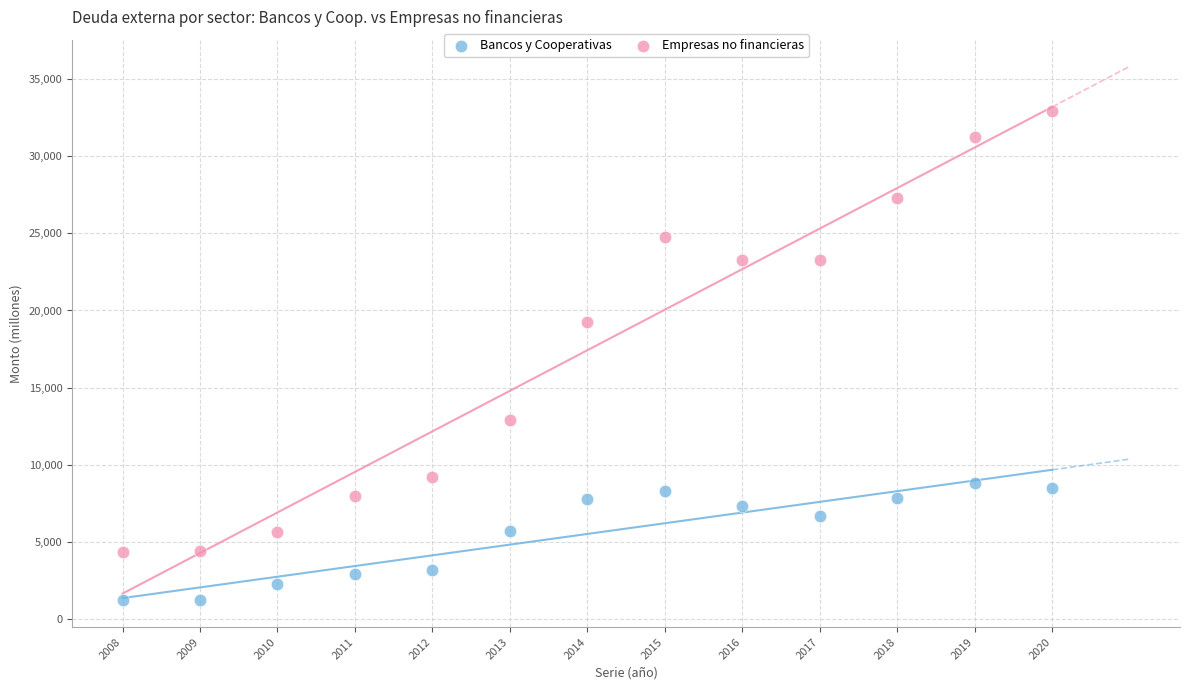

Across all data points, what is the range of X values (max minus min)?

12